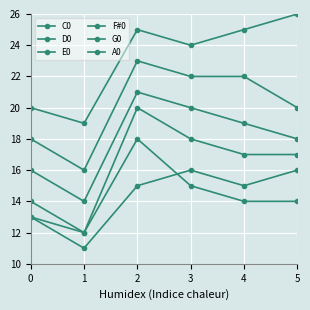

Reading right to left, extract all data points from this chart.

C0: 5=14	4=14	3=15	2=18	1=12	0=13
D0: 5=16	4=15	3=16	2=15	1=11	0=13
E0: 5=17	4=17	3=18	2=20	1=12	0=14
F#0: 5=18	4=19	3=20	2=21	1=14	0=16
G0: 5=20	4=22	3=22	2=23	1=16	0=18
A0: 5=26	4=25	3=24	2=25	1=19	0=20